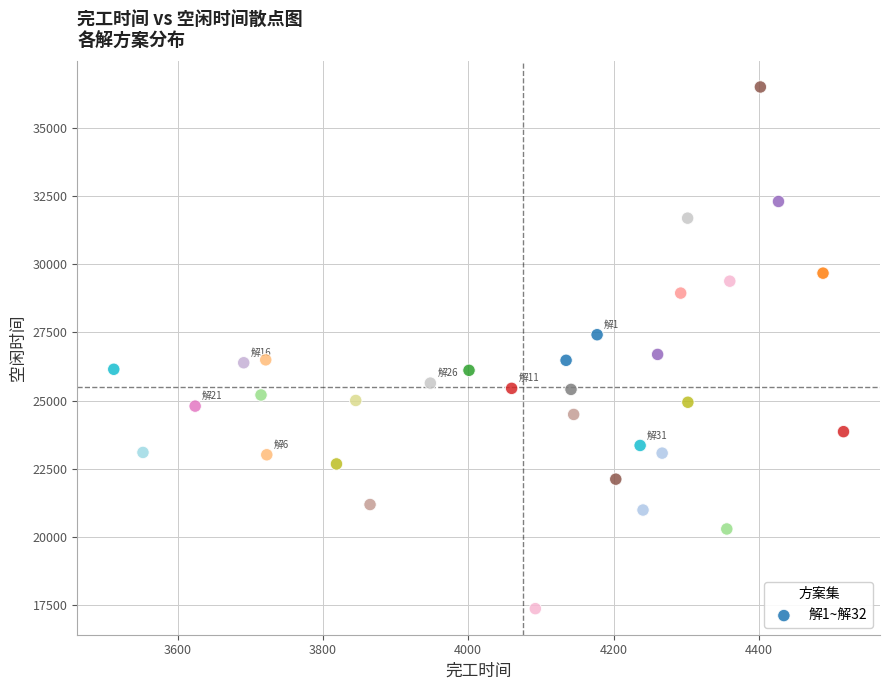

What is the range of Y values (max minus min)?

19130.8